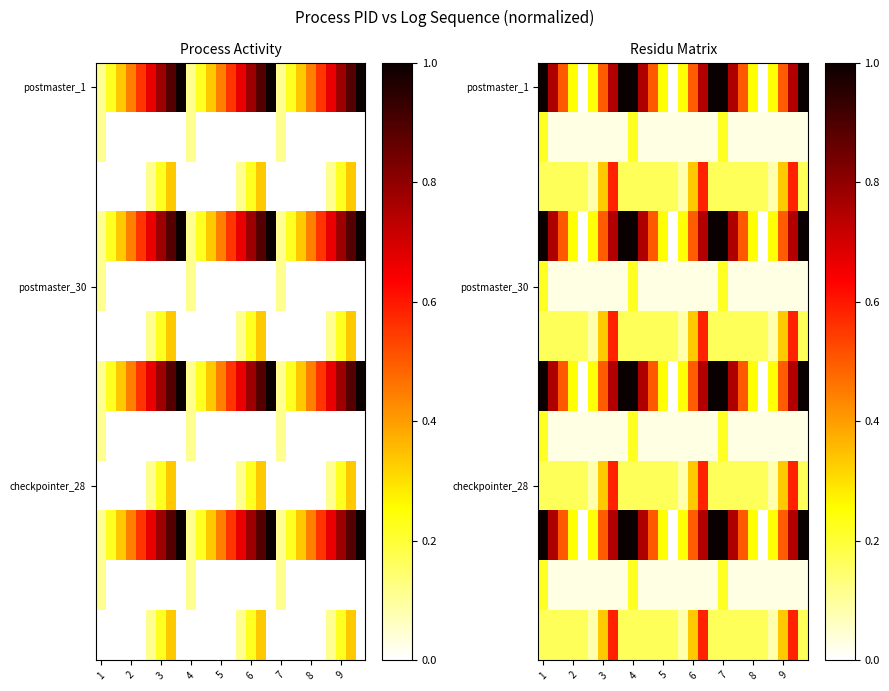

Which series has the largest range (max minus min)?

postmaster_1